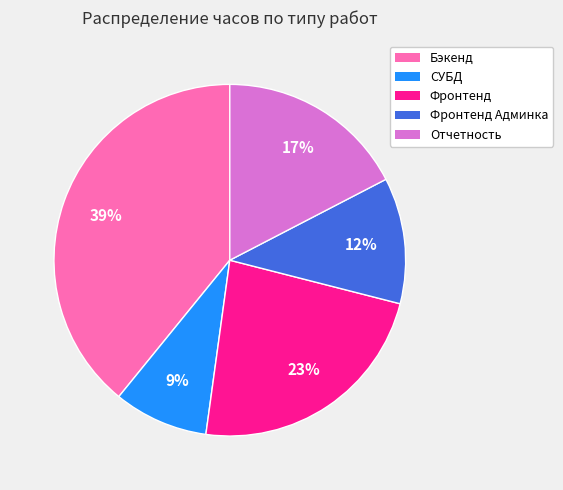

Is there any slice that represents more than half of the pie?

No